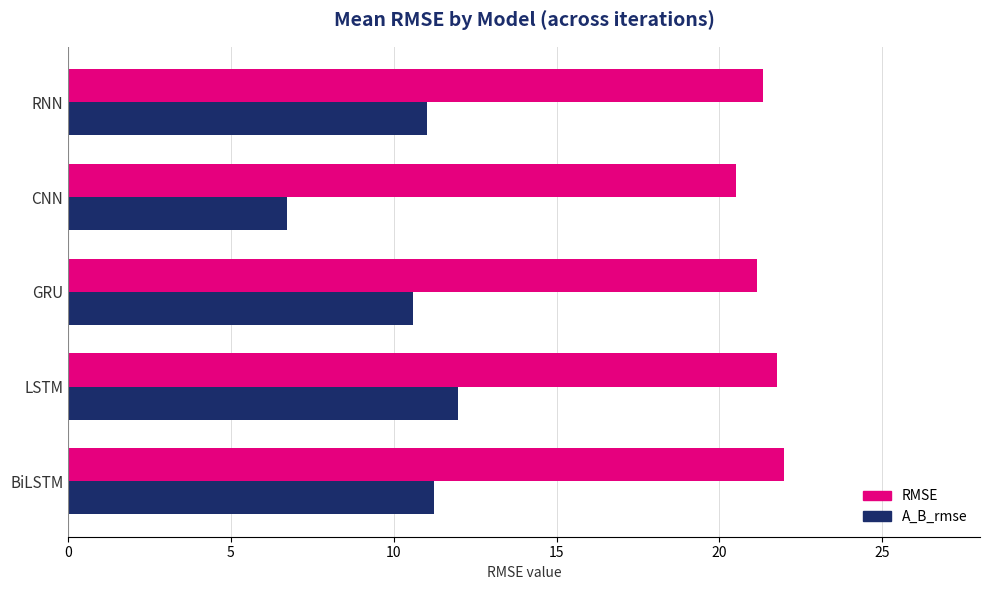

What is the difference between the highest and lowest values at GRU?

10.6